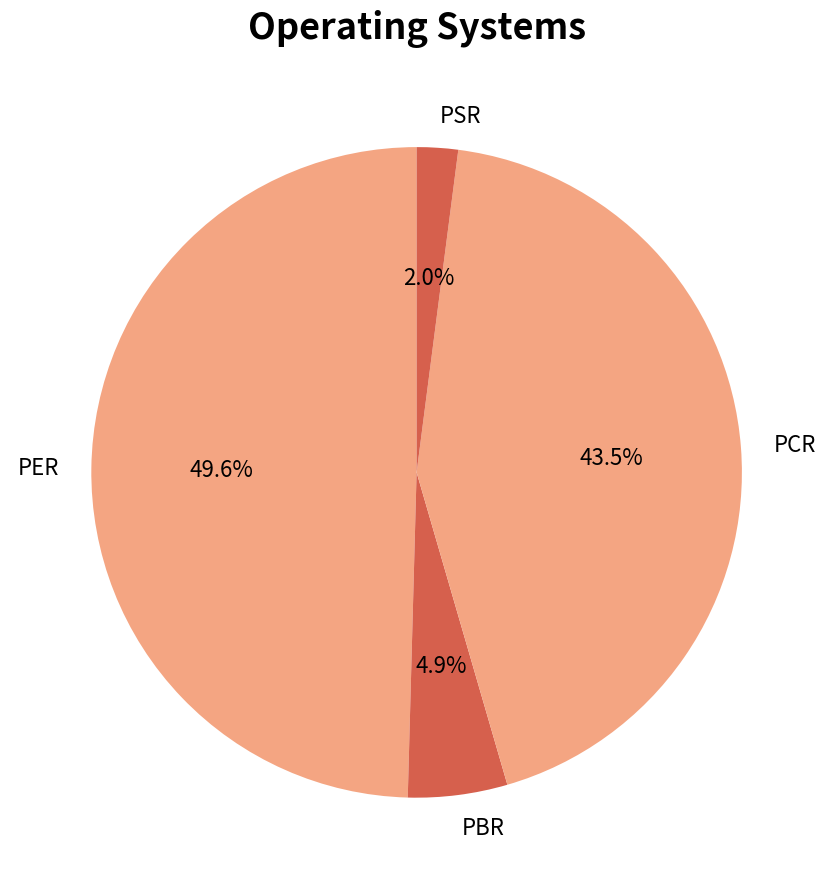

How many segments does this pie chart have?

4